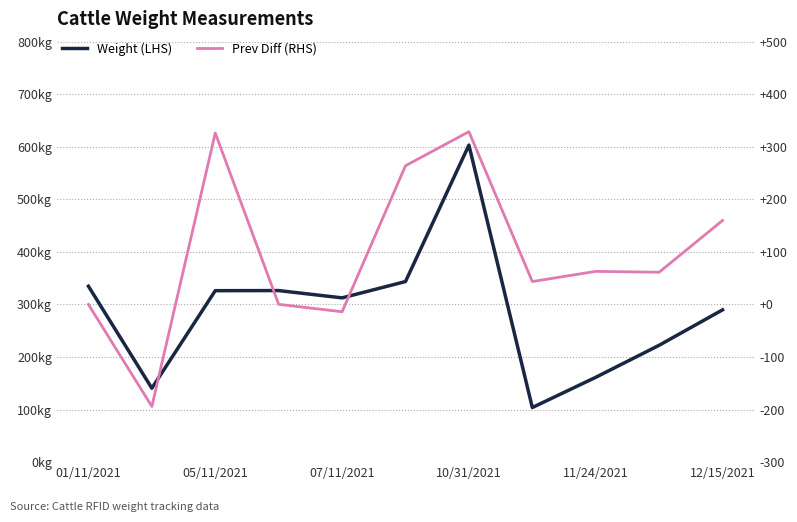

What position from the left is 10/31/2021?

4